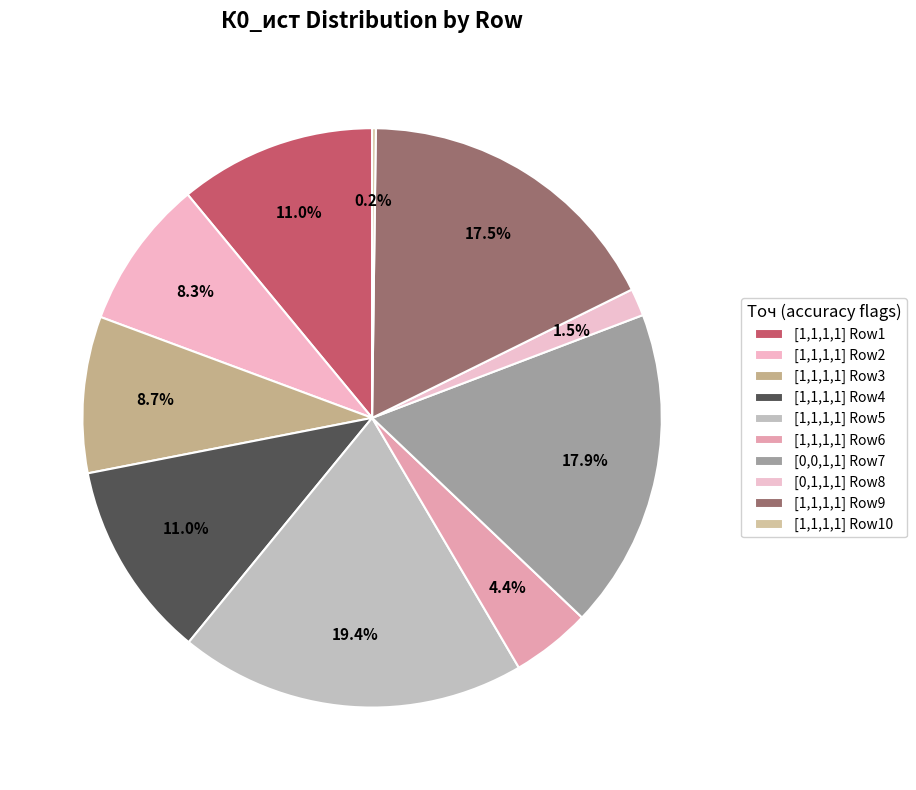

How many slices are in this pie chart?

10